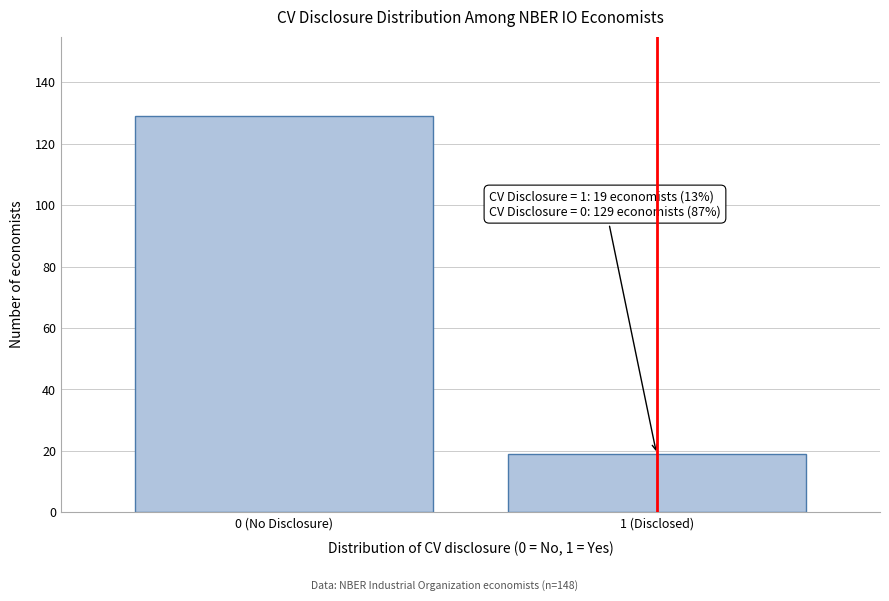

Reading right to left, extract all data points from this chart.

1 (Disclosed)=19	0 (No Disclosure)=129